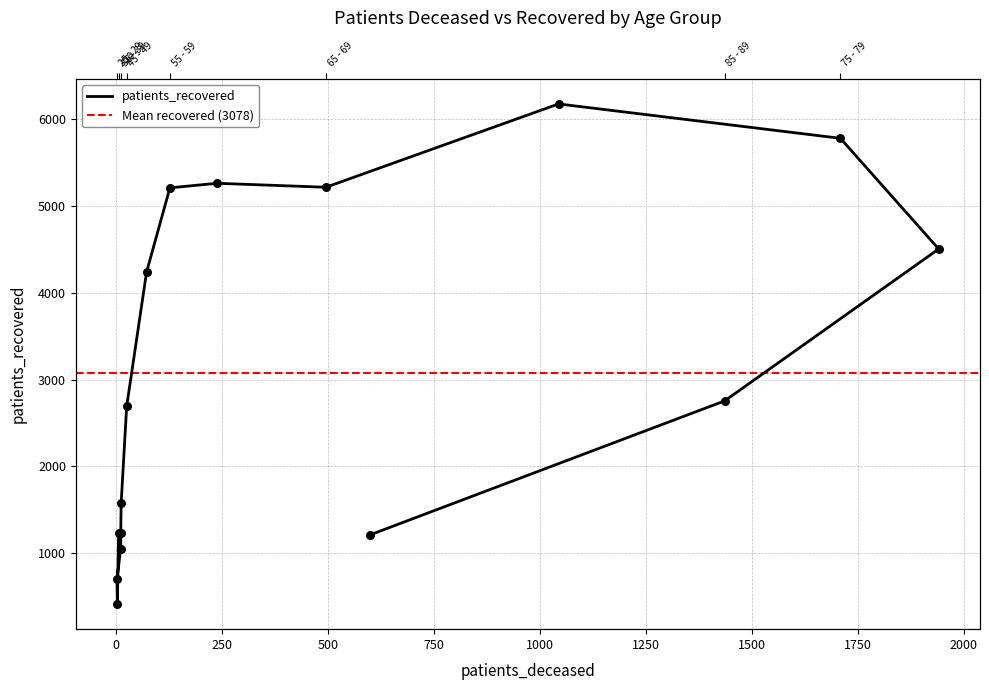

What is the ratio of the value at 85 - 89 to the value at 75 - 79?

0.5